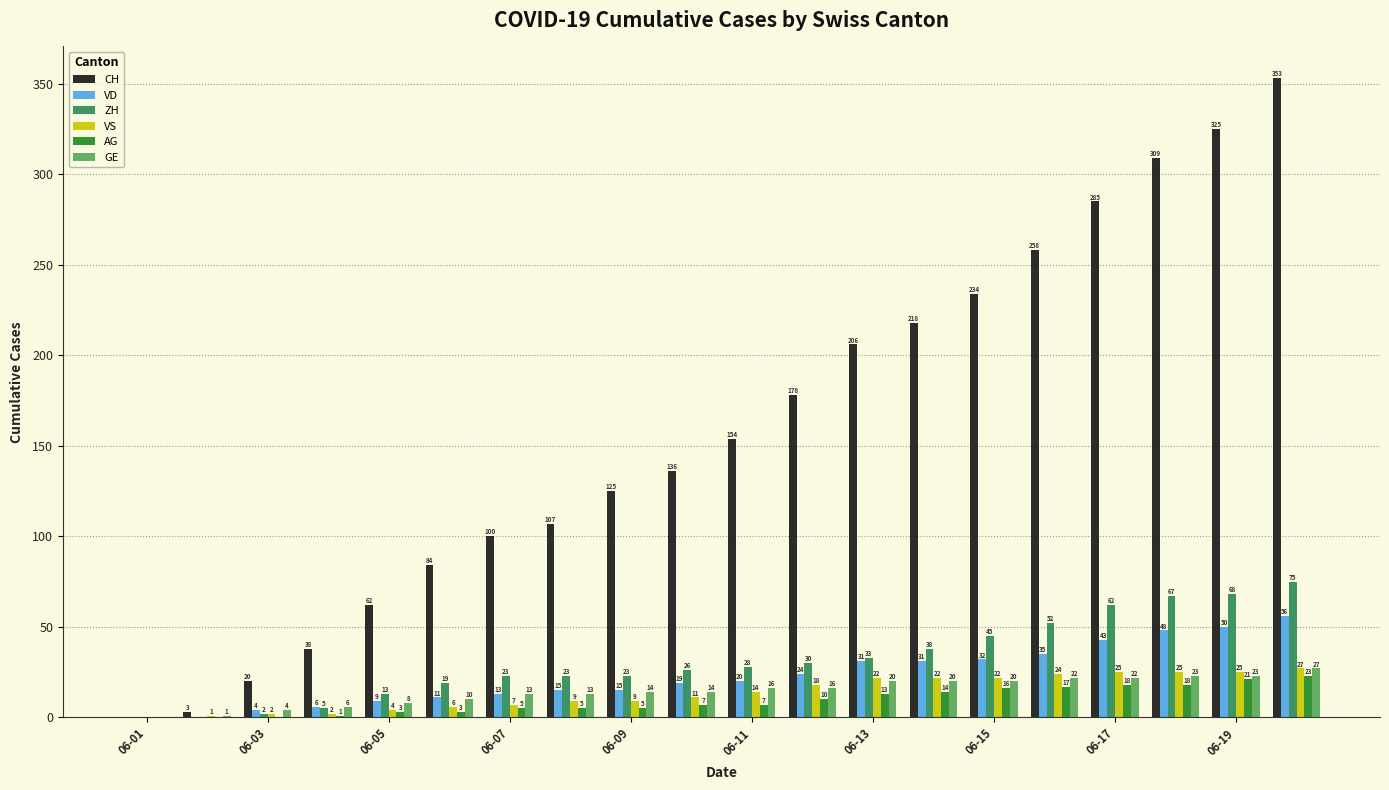

What is the sum of all GE values?

292